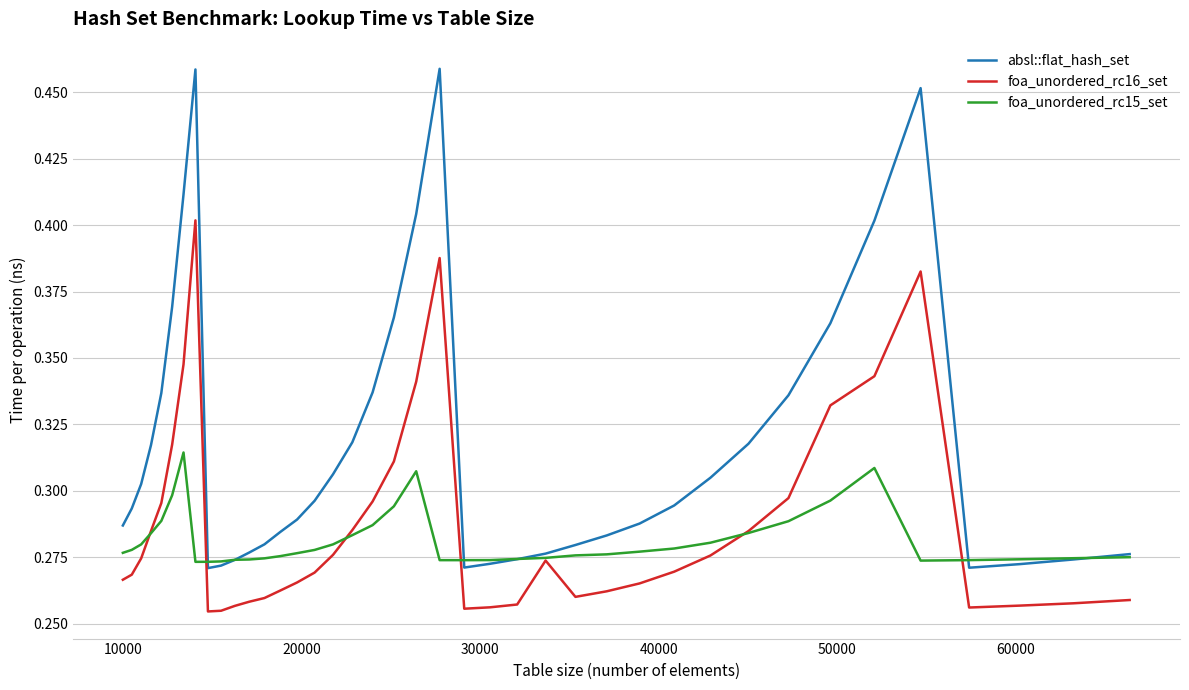

Which series has the widest spread of values?

absl::flat_hash_set